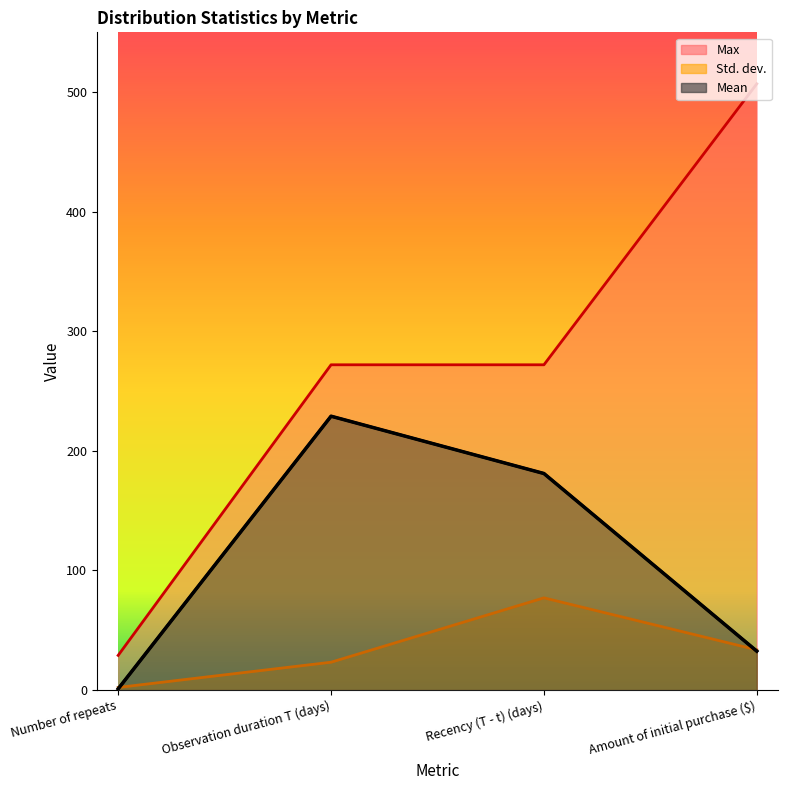

What is the average value of the Mean series?

110.9